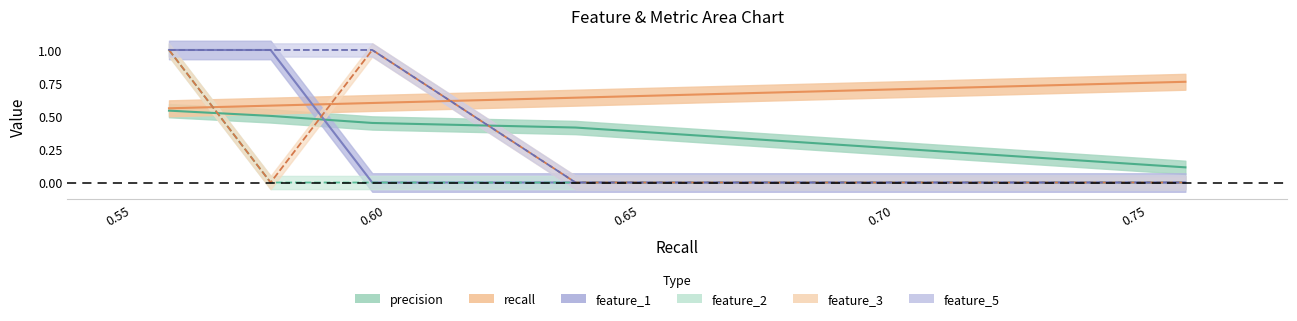

The value of feature_5 at 0.76 is 0.0. True or false?

True